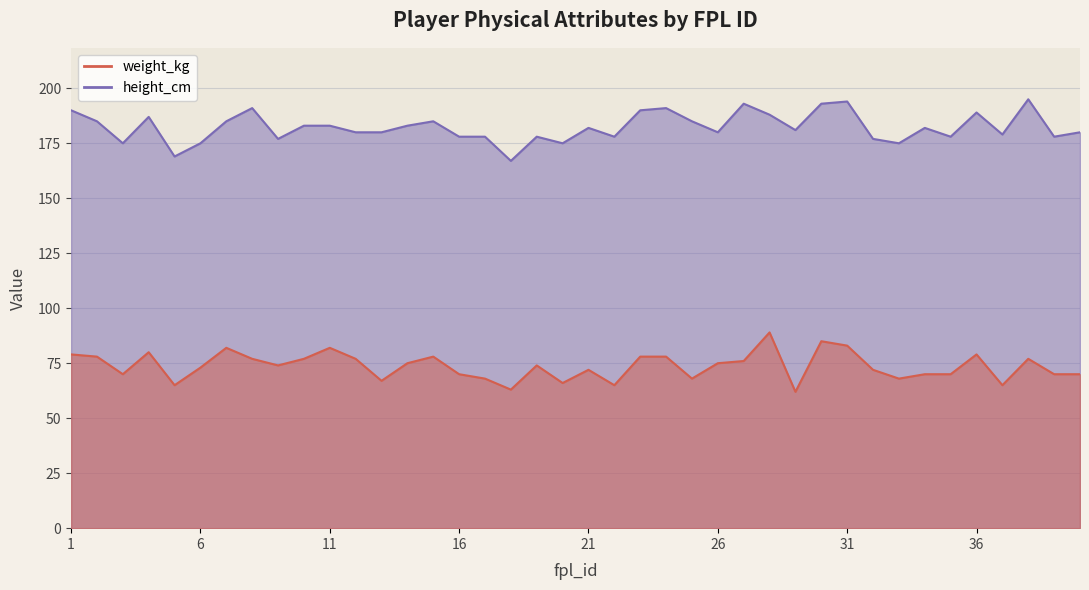

True or false: weight_kg and height_cm cross at least once.

False